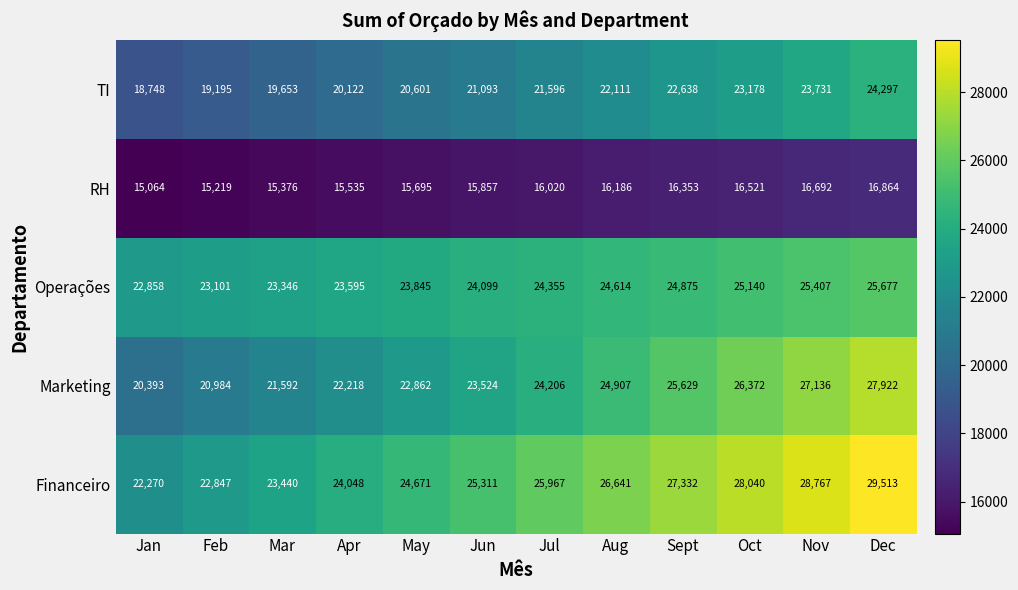

What is the difference between the second highest and second lowest values in the Financeiro series?

5920